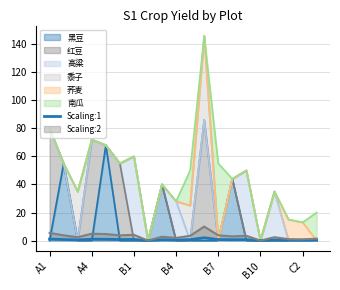

True or false: the data shows 0.7 at A4.

False